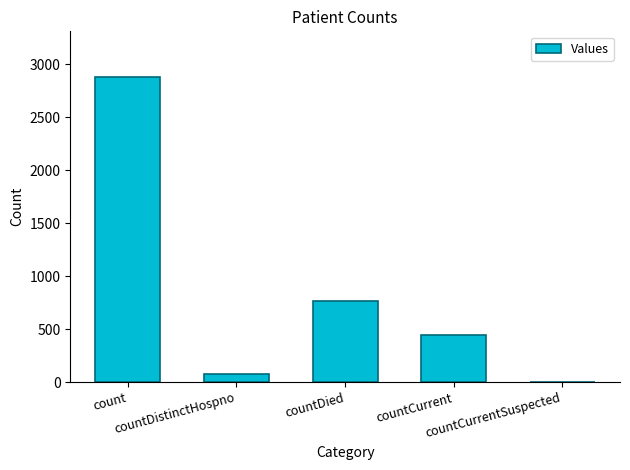

What is the maximum value shown in the chart?

2877